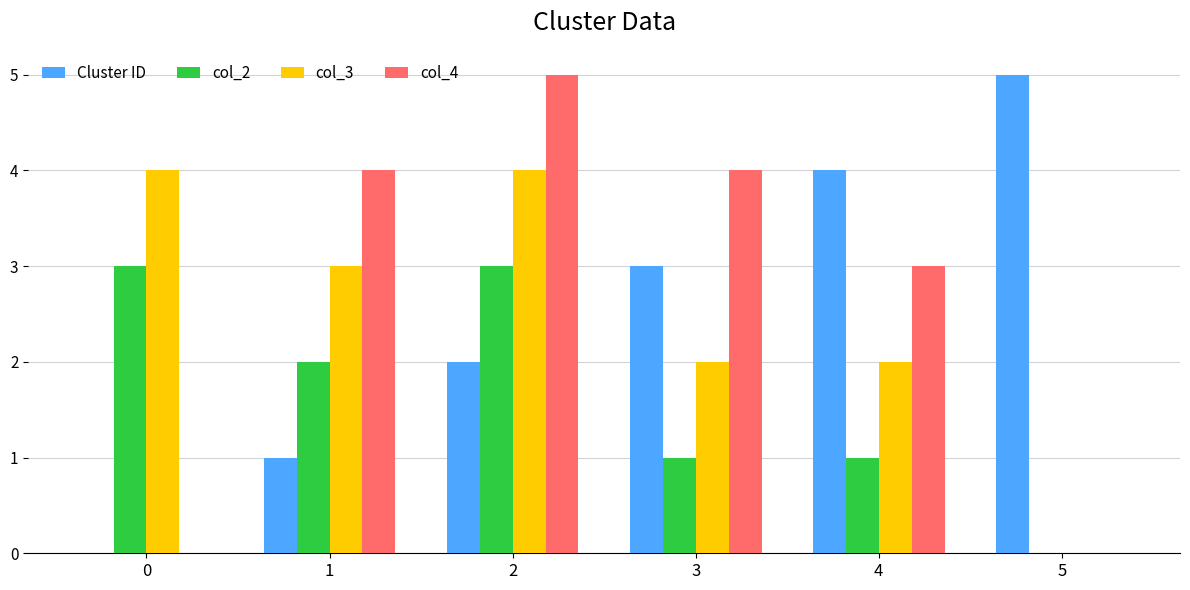

Which series has the largest total across all categories?

col_4